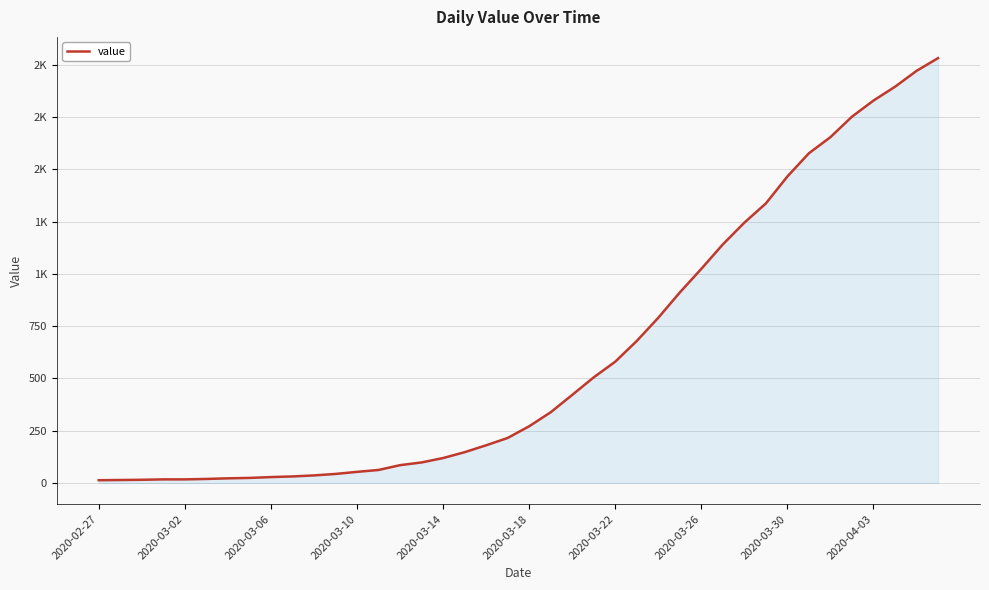

Reading left to right, transcribe all the data shown in this chart.

13	14	15	17	17	19	22	24	28	31	36	43	53	62	85	98	119	147	180	215	271	338	421	505	580	679	790	911	1024	1141	1245	1337	1466	1577	1654	1752	1829	1895	1971	2032